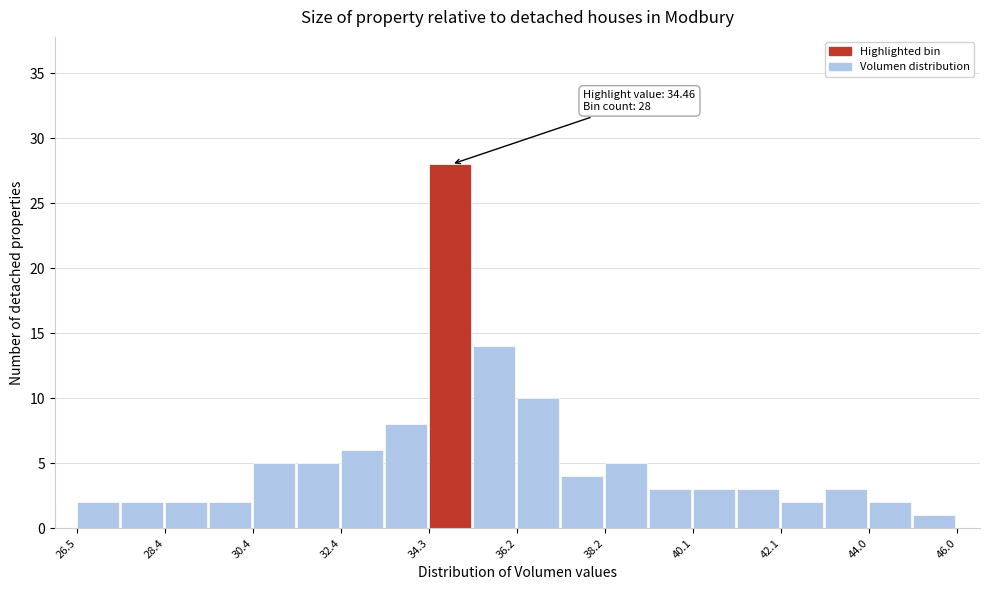

Which range on the x-axis has the tallest bar?

34.4 to 35.2